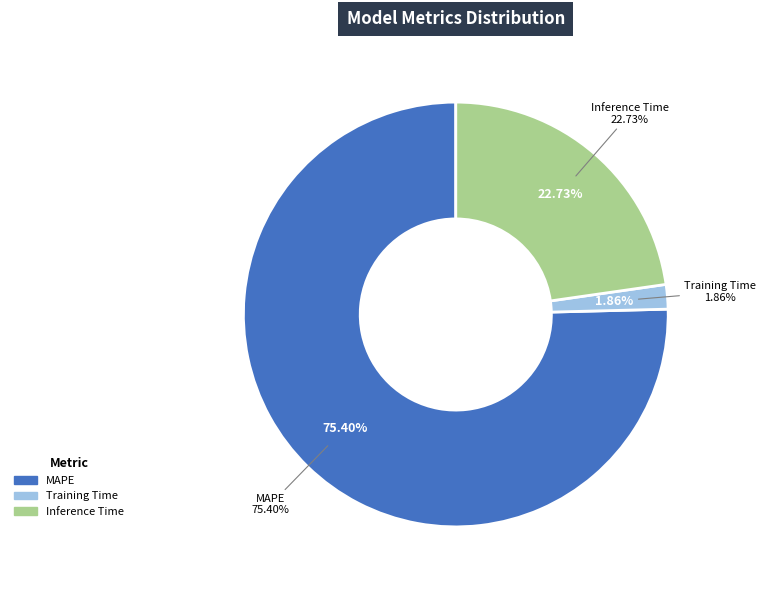

How many slices are in this pie chart?

3